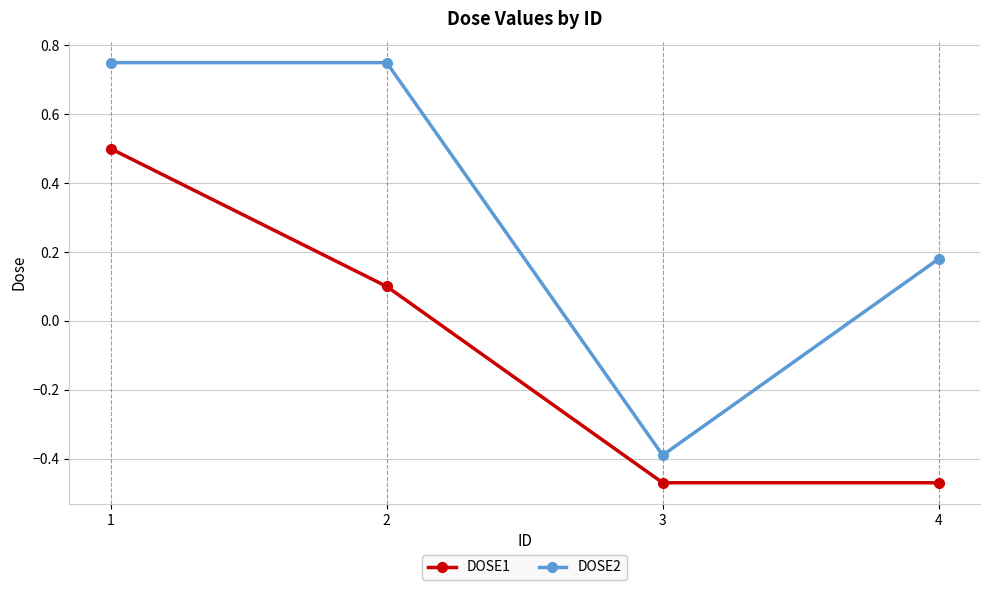

Which series has the widest spread of values?

DOSE2